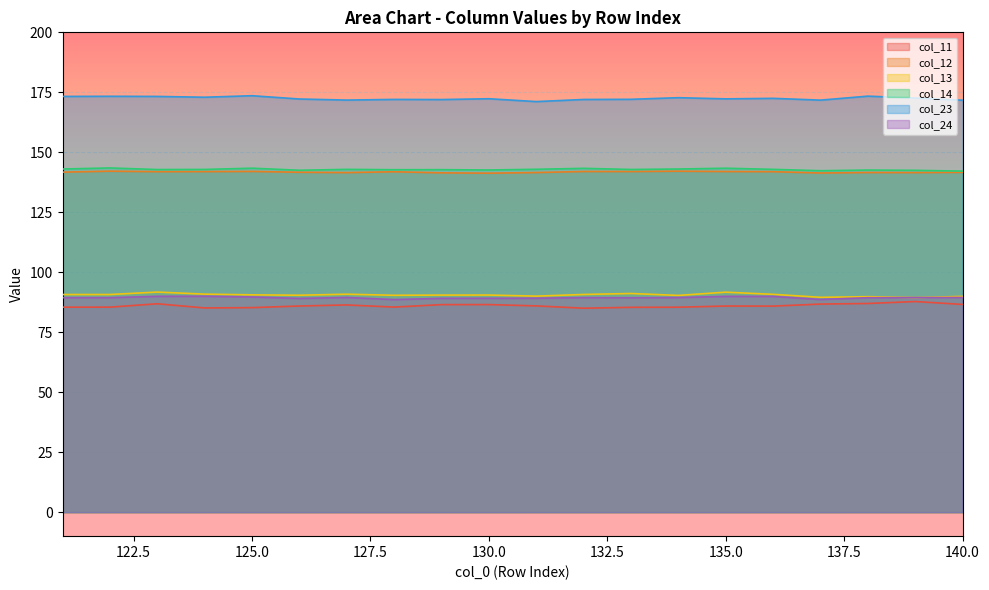

How many lines are shown in the chart?

6